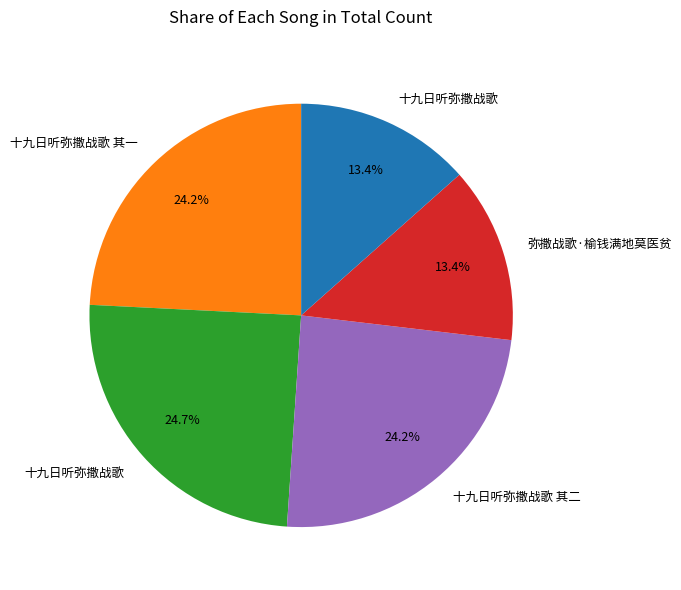

Is there any slice that represents more than half of the pie?

No